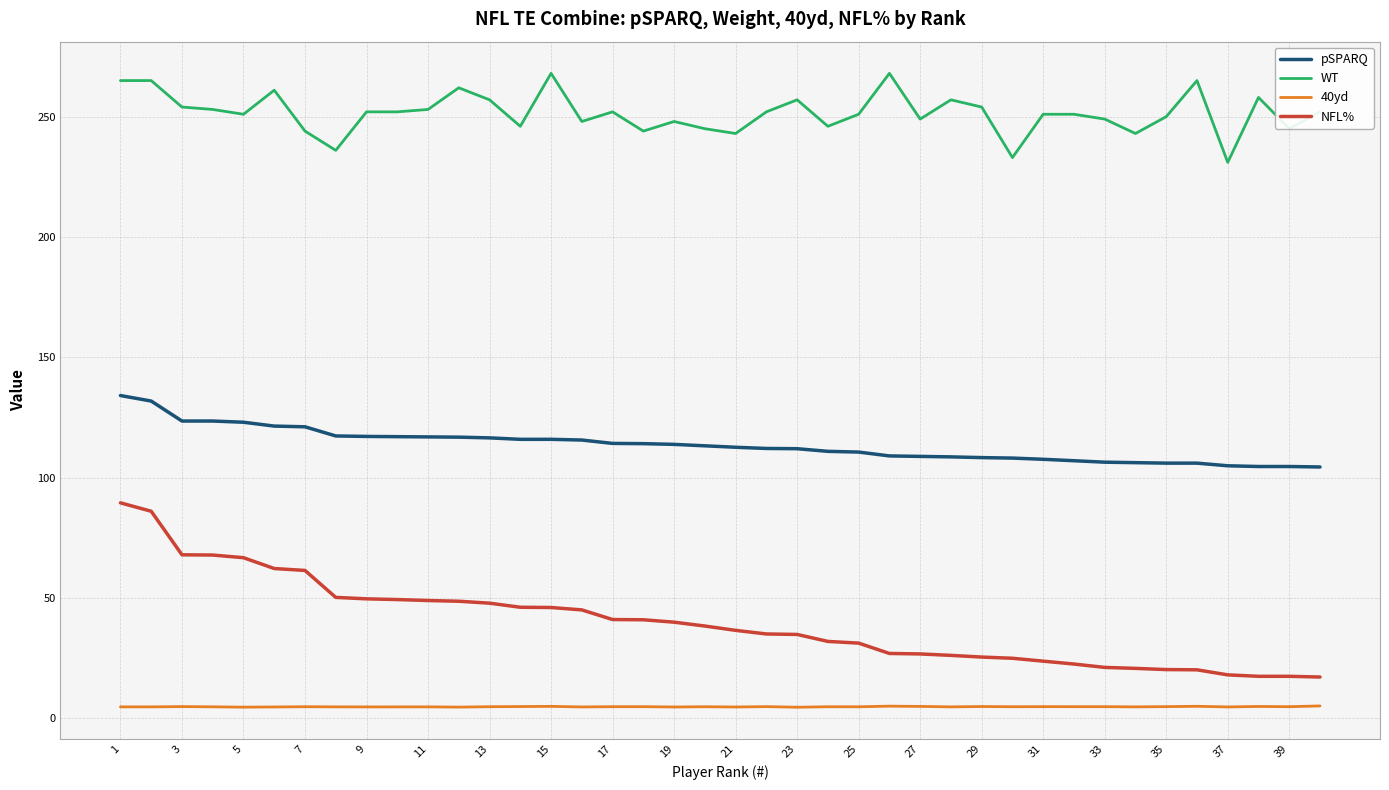

What is the difference between the maximum and minimum values in the pSPARQ series?

29.7